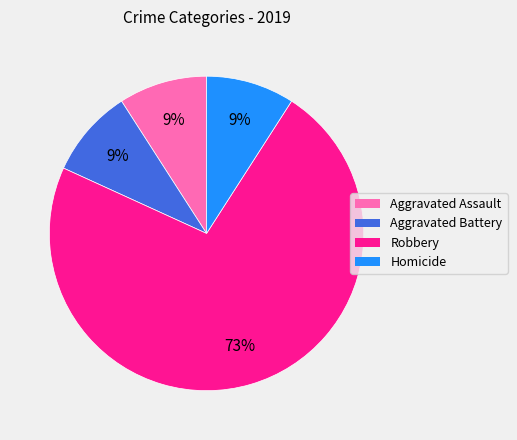

Between Robbery and Aggravated Assault, which is larger?

Robbery